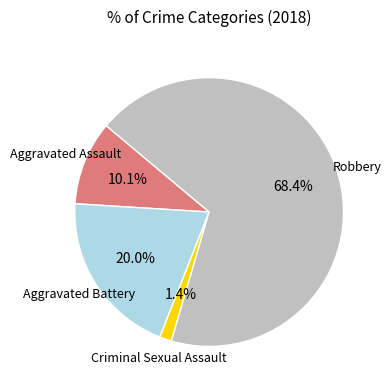

How many segments does this pie chart have?

4